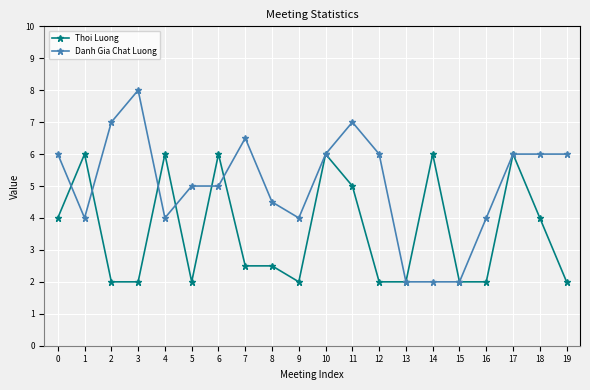

What is the lowest value of the Danh Gia Chat Luong series?

2.0